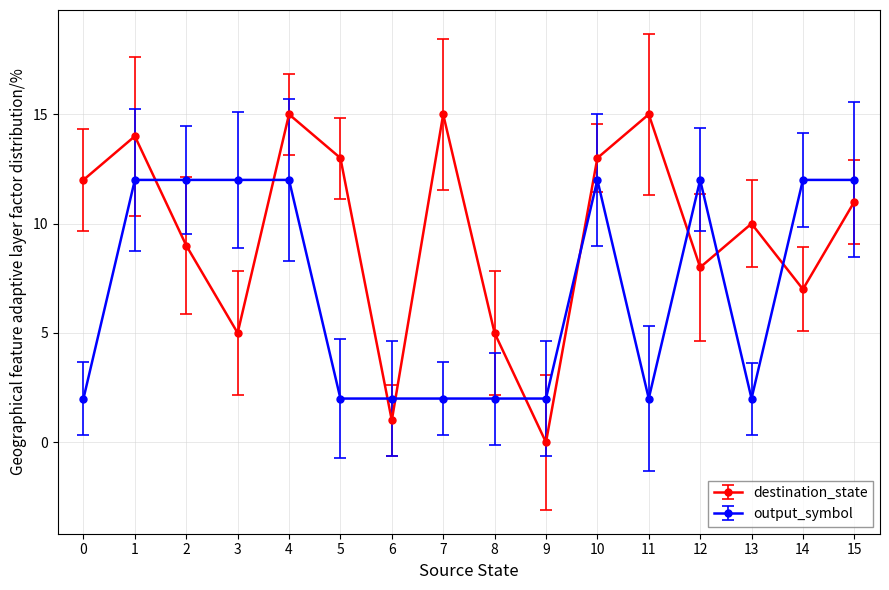

How many times do destination_state and output_symbol cross each other?

9